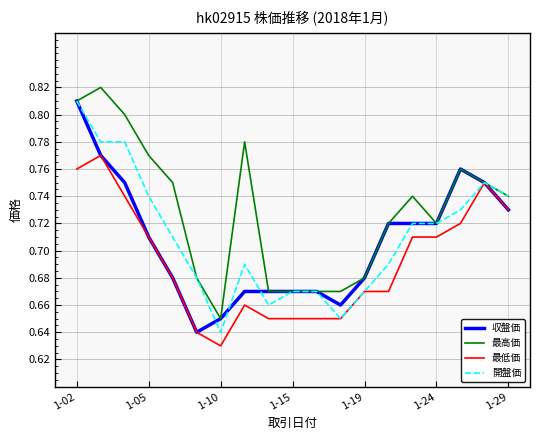

Which series has the largest total across all categories?

最高価